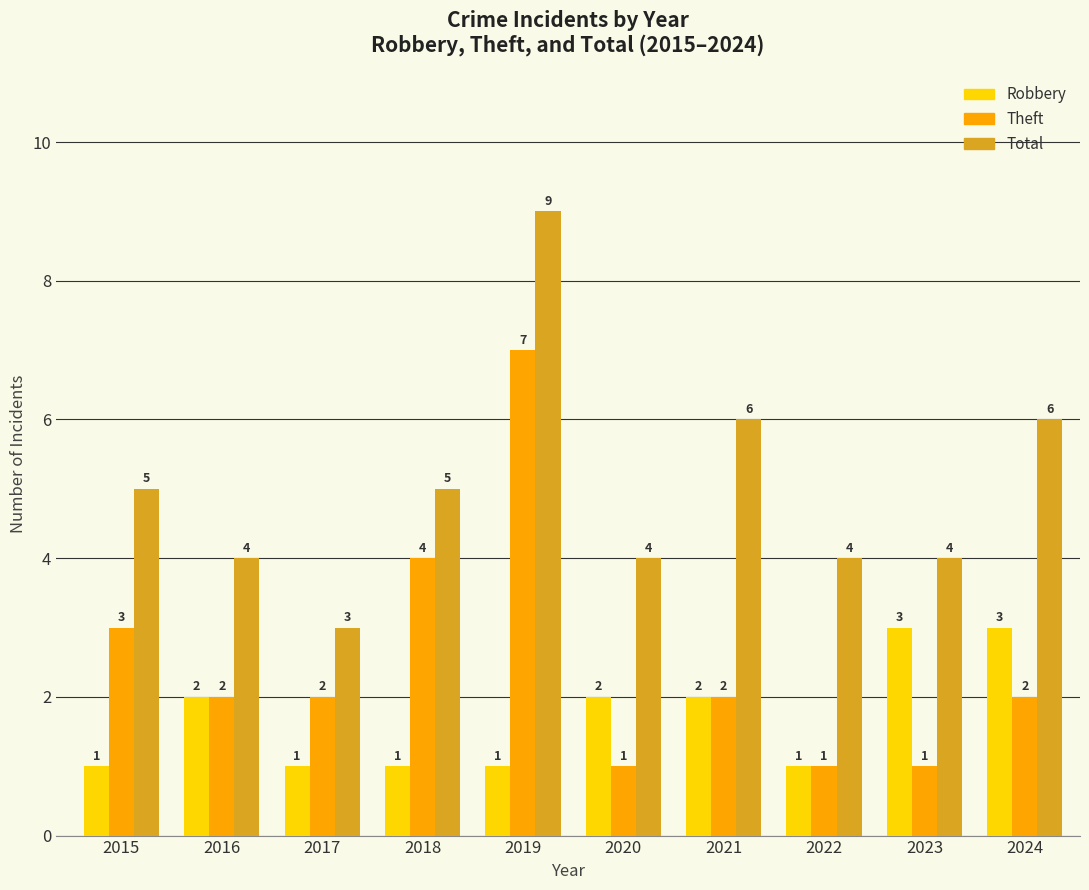

At which category is the sum across all series the highest?

2019